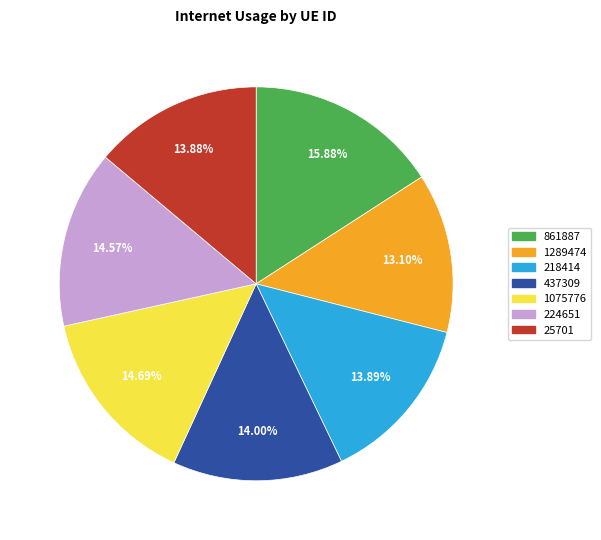

Which has a higher value, 1289474 or 437309?

437309